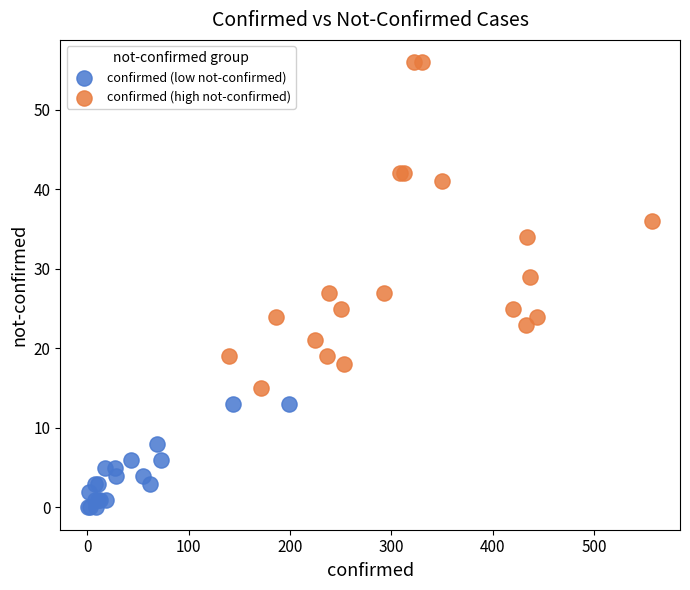

Which series reaches the maximum Y coordinate?

confirmed (high not-confirmed)